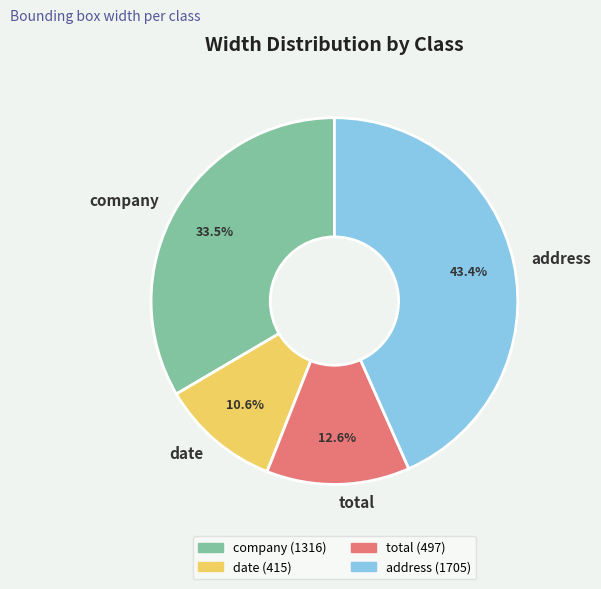

Does any single category account for the majority?

No